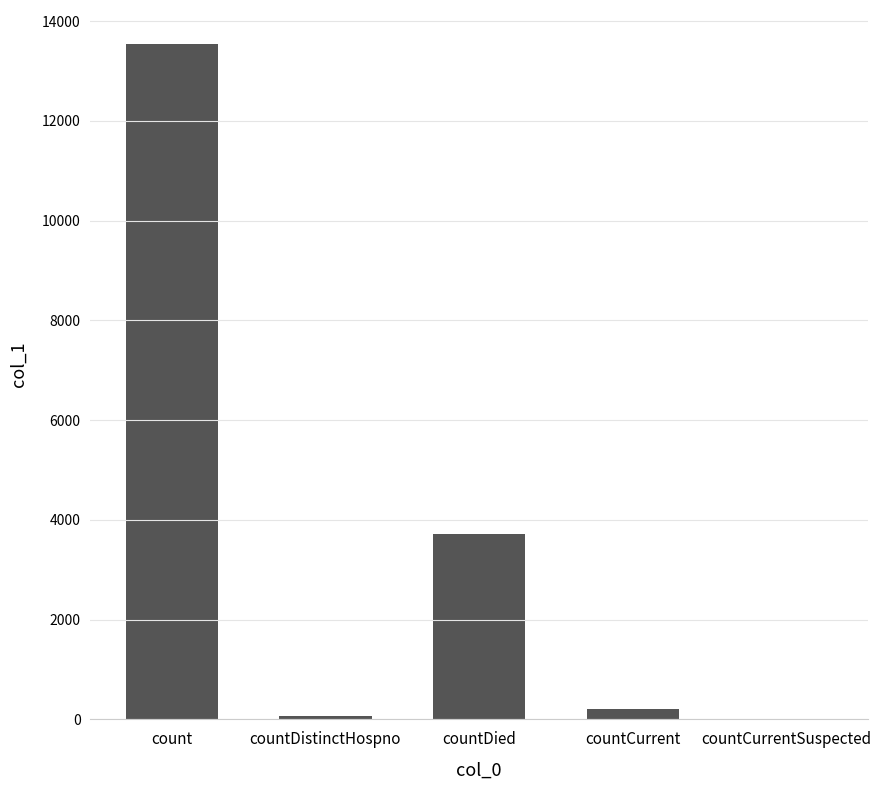

What is the change in value from countDistinctHospno to countCurrent?

+130